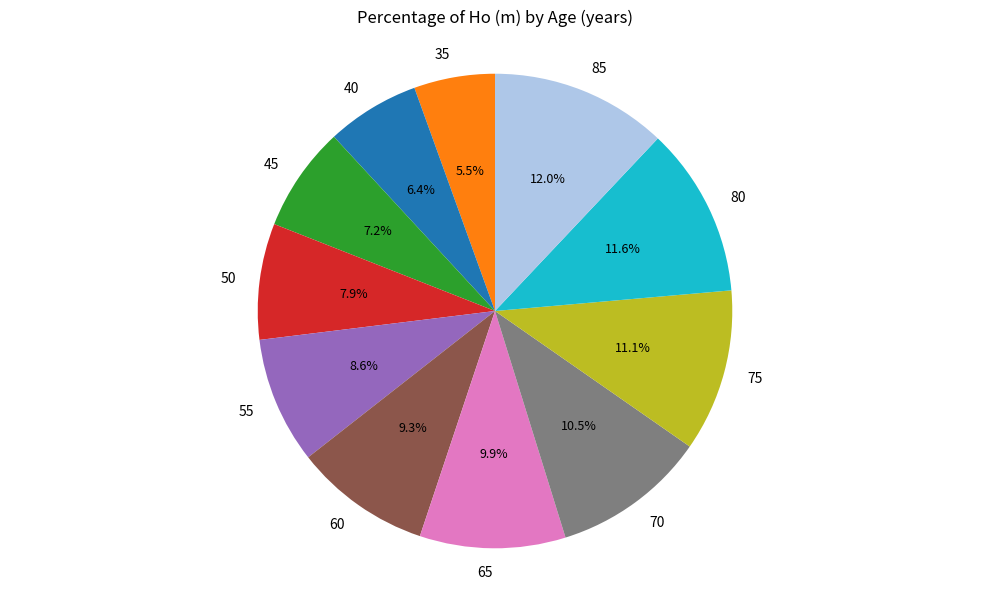

Which category has the smallest portion of the pie?

35